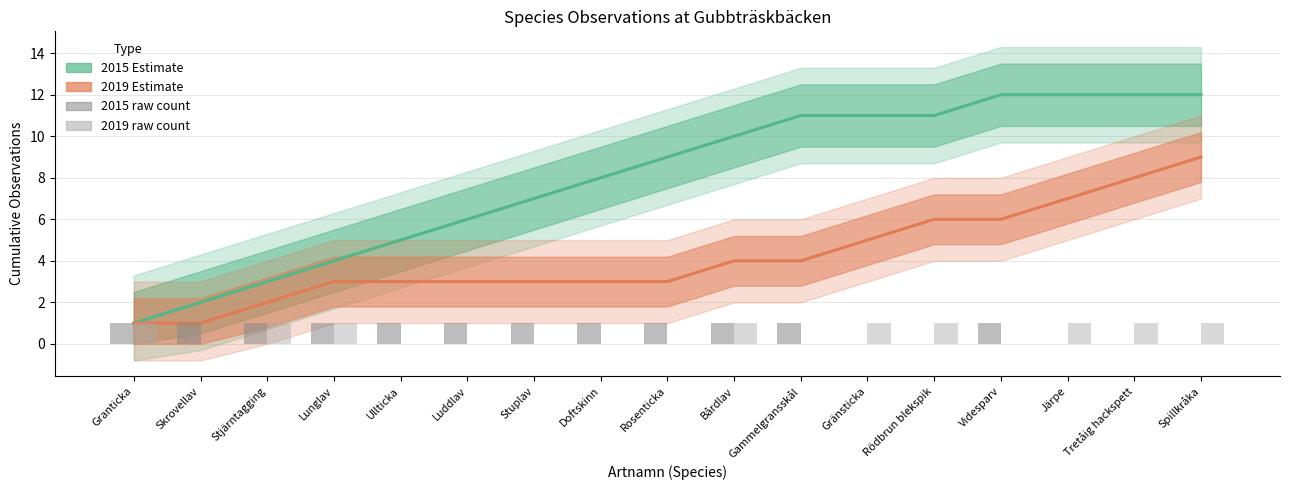

Which series has the largest range (max minus min)?

2015 Estimate